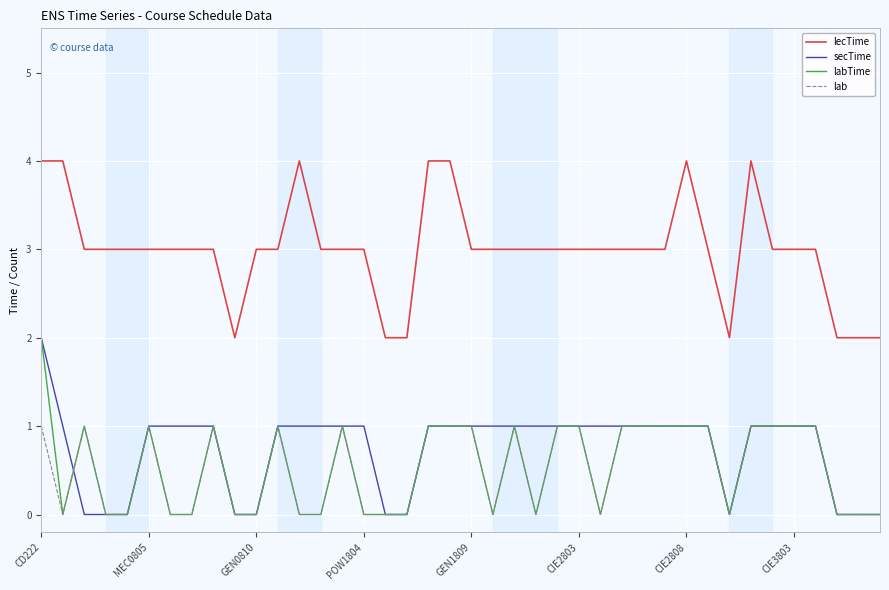

How many lines are shown in the chart?

4